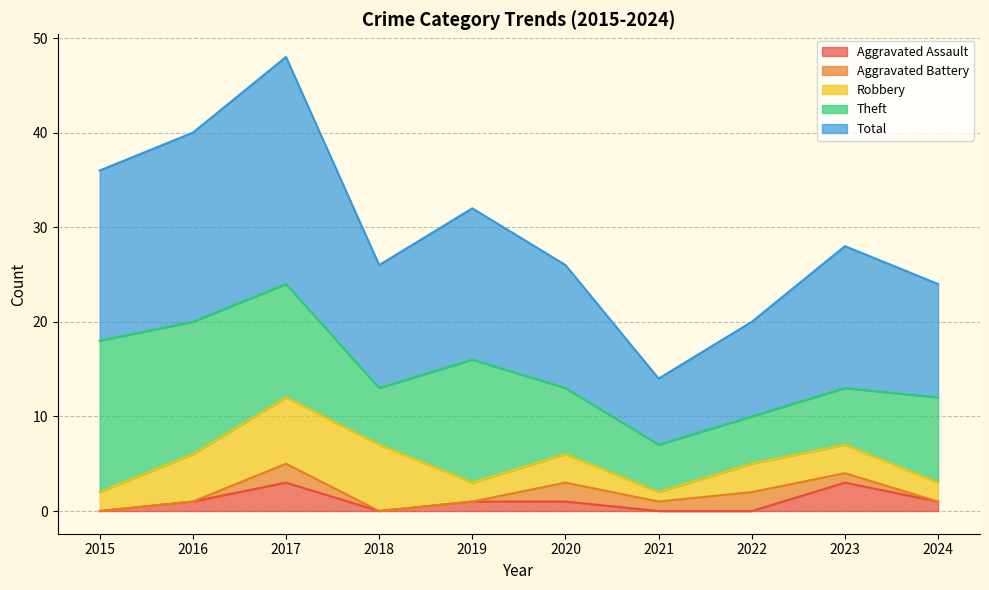

How many values in Aggravated Assault are above zero?

6